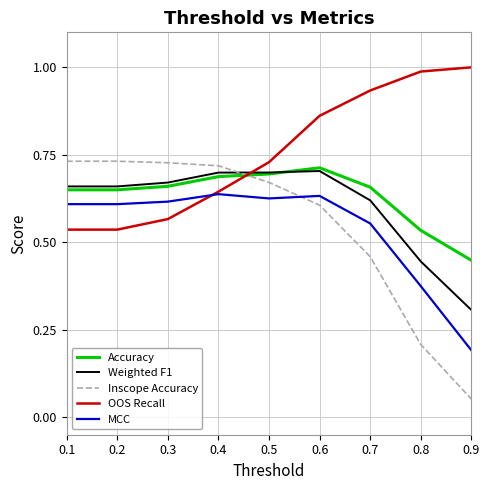

What is the sum of the Accuracy values at 0.6 and 0.1?

1.4